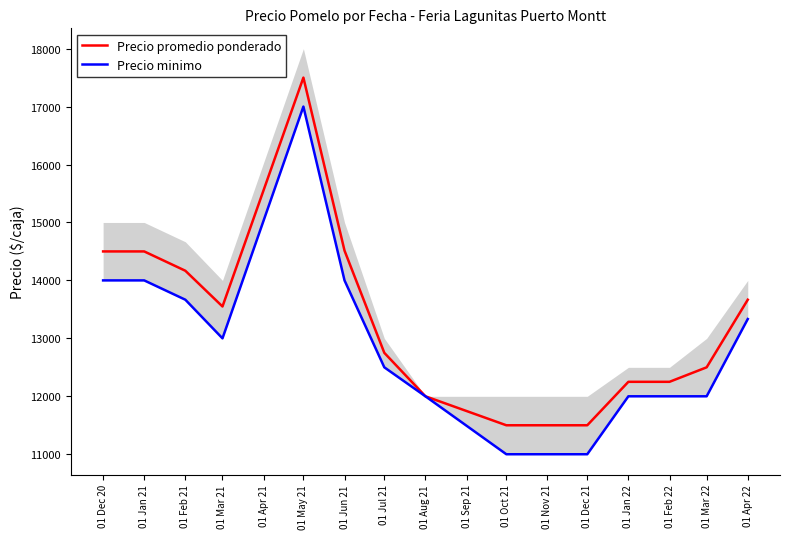

Is the value of Precio minimo at 01 Dec 20 greater than the value of Precio promedio ponderado at 01 Mar 21?

Yes